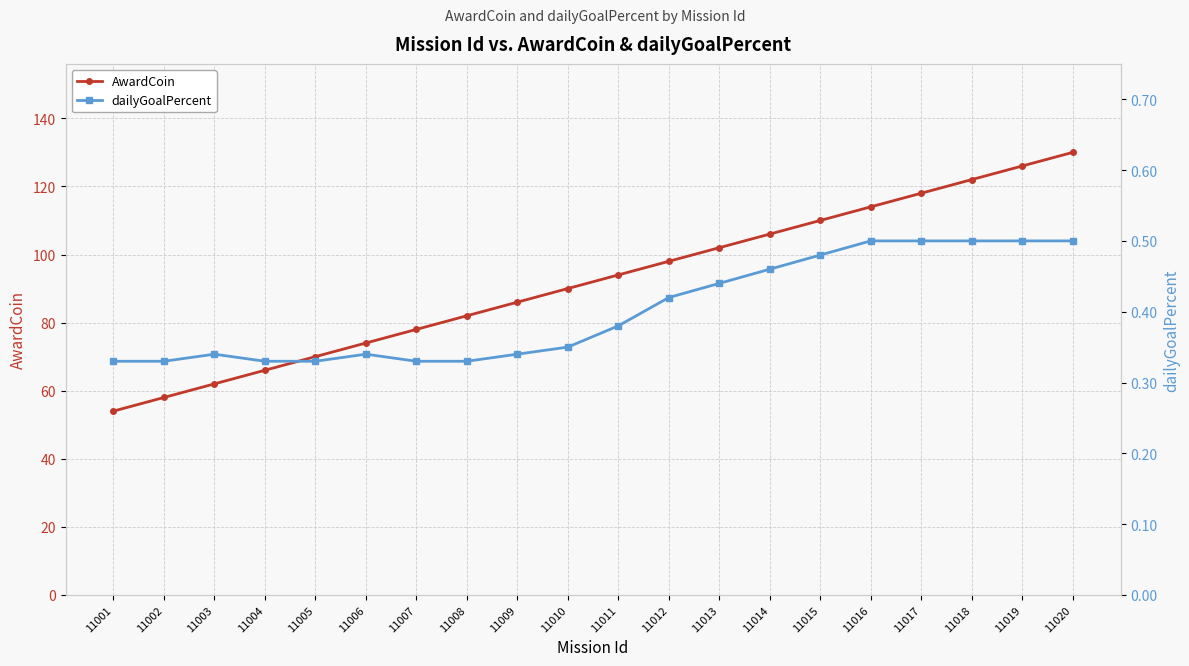

Reading left to right, what are all the values shown in this chart?

AwardCoin: 54.0	58.0	62.0	66.0	70.0	74.0	78.0	82.0	86.0	90.0	94.0	98.0	102.0	106.0	110.0	114.0	118.0	122.0	126.0	130.0
dailyGoalPercent: 0.3	0.3	0.3	0.3	0.3	0.3	0.3	0.3	0.3	0.3	0.4	0.4	0.4	0.5	0.5	0.5	0.5	0.5	0.5	0.5